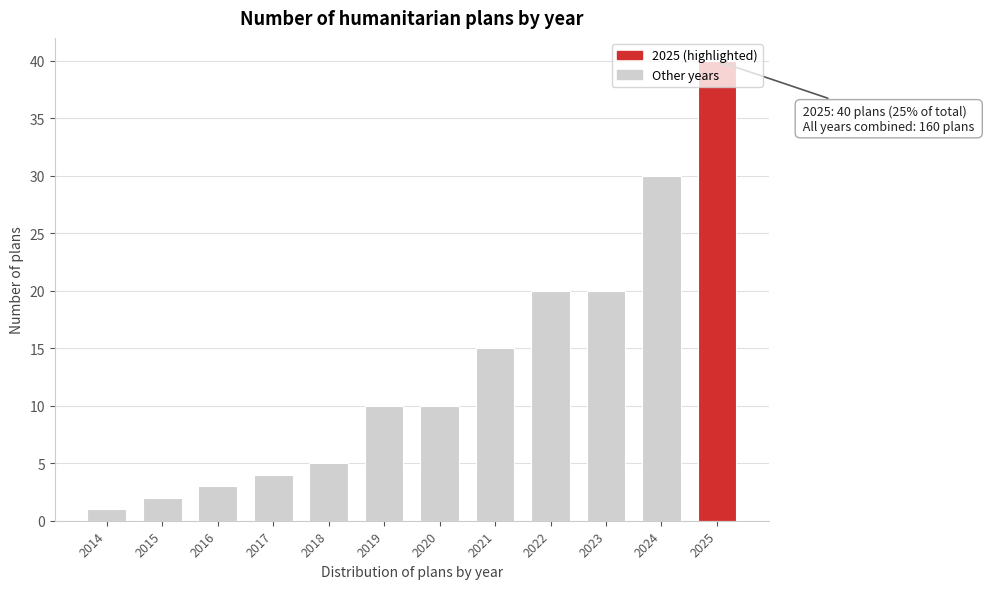

What is the value of the 12th bar from the left?

40